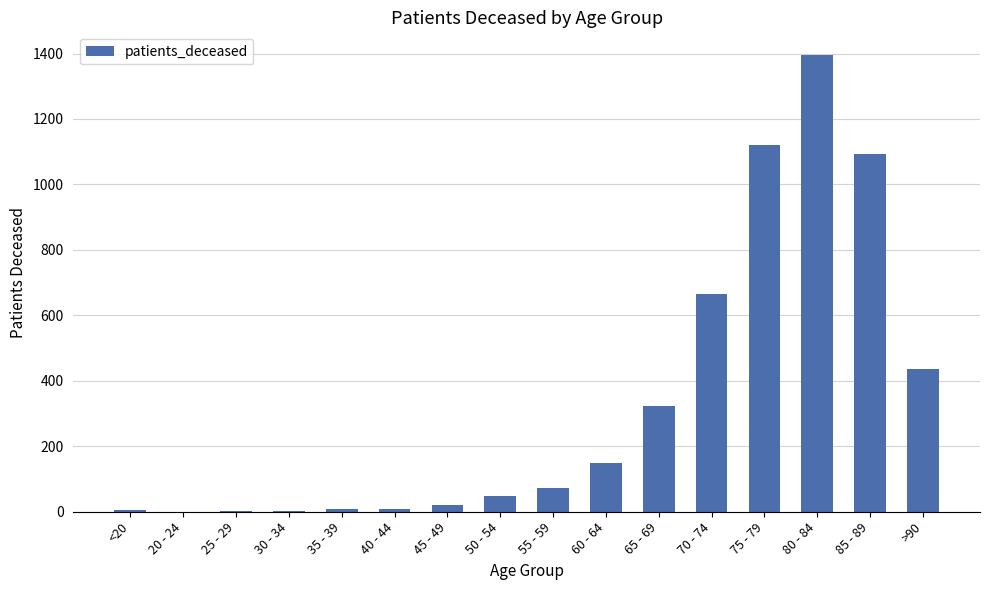

At which category does the chart reach its peak across all series?

80 - 84